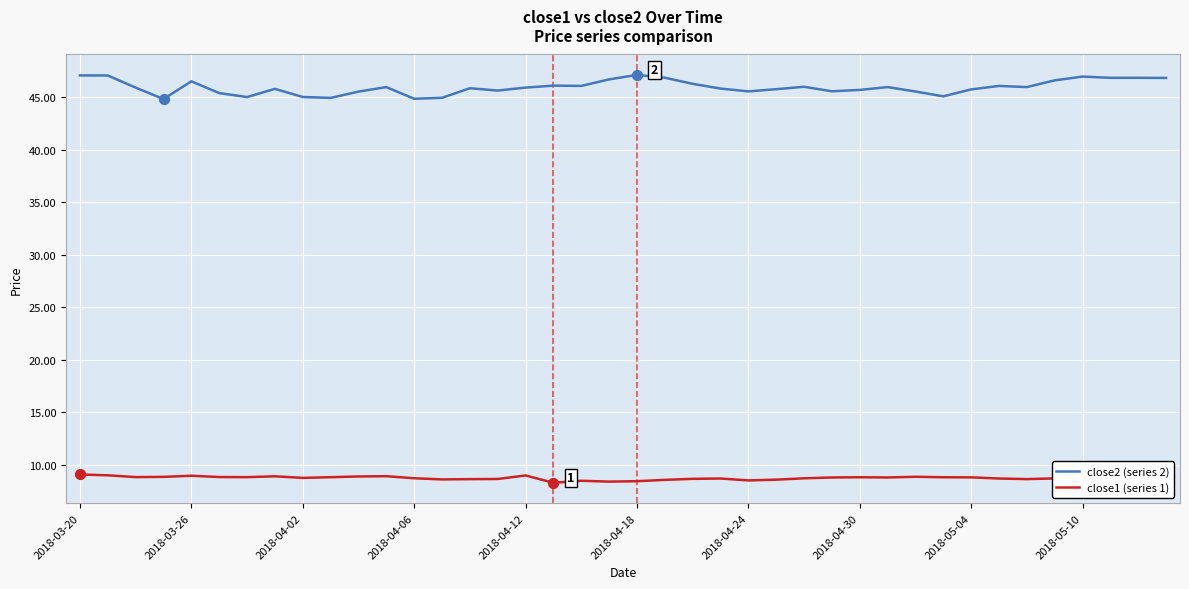

Which series has the widest spread of values?

close2 (series 2)